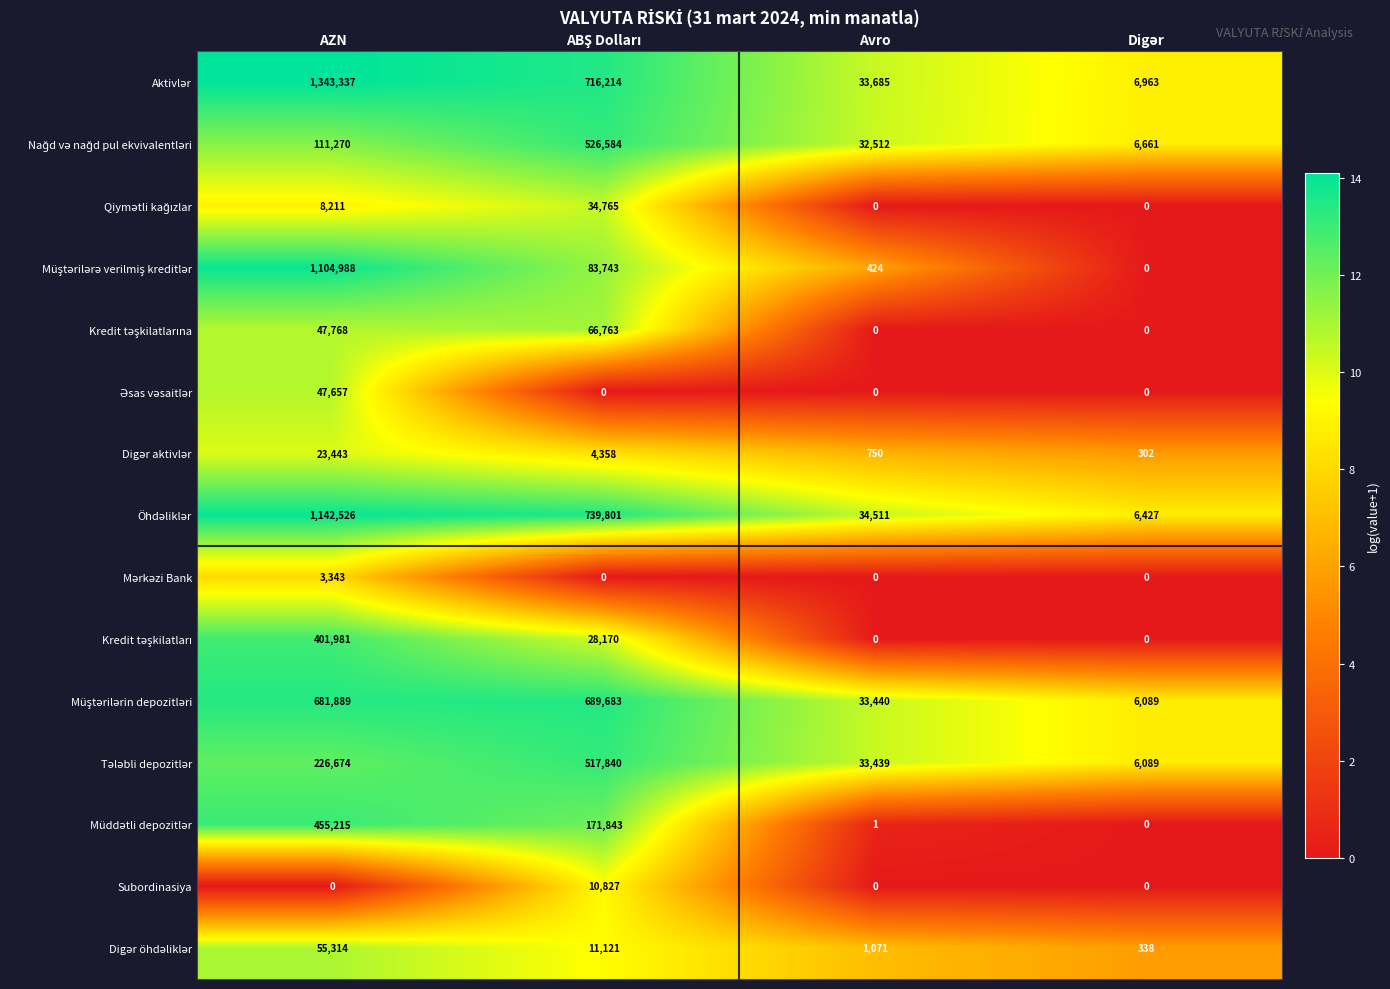

Count the number of data series in this chart.

15